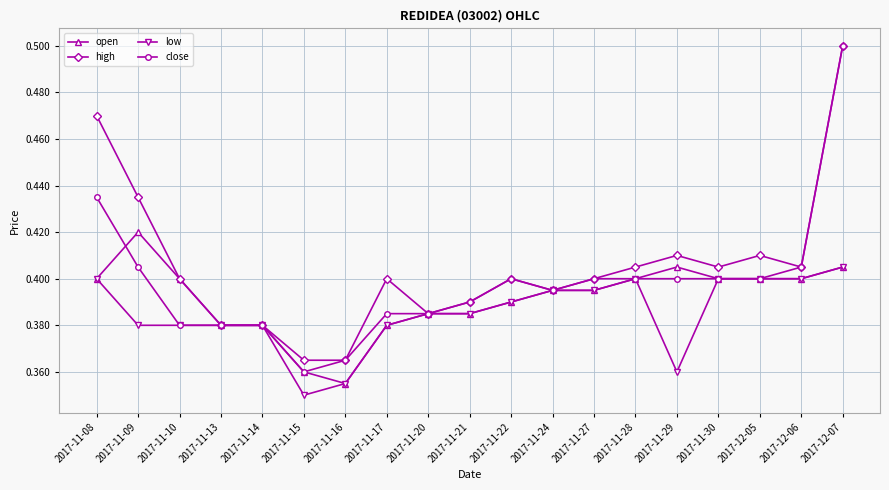

How many low values are between 0 and 1?

19